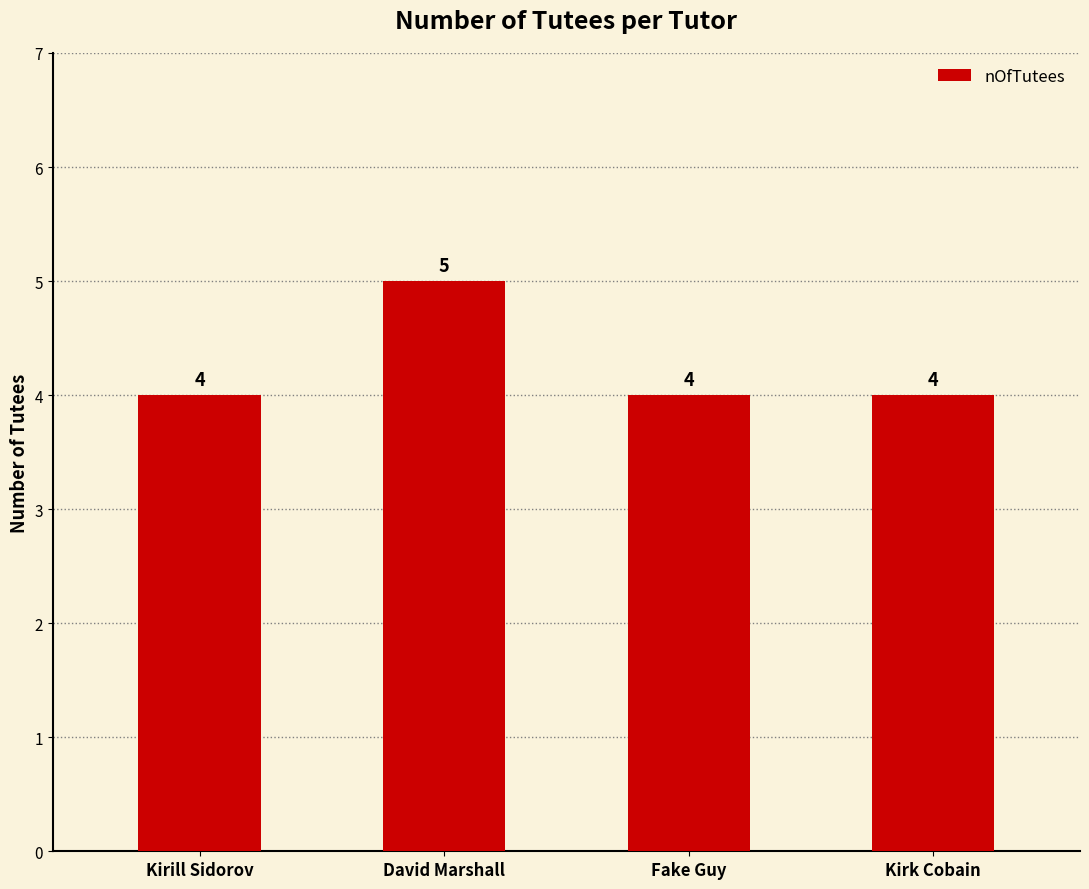

What is the change in value from Kirill Sidorov to David Marshall?

+1